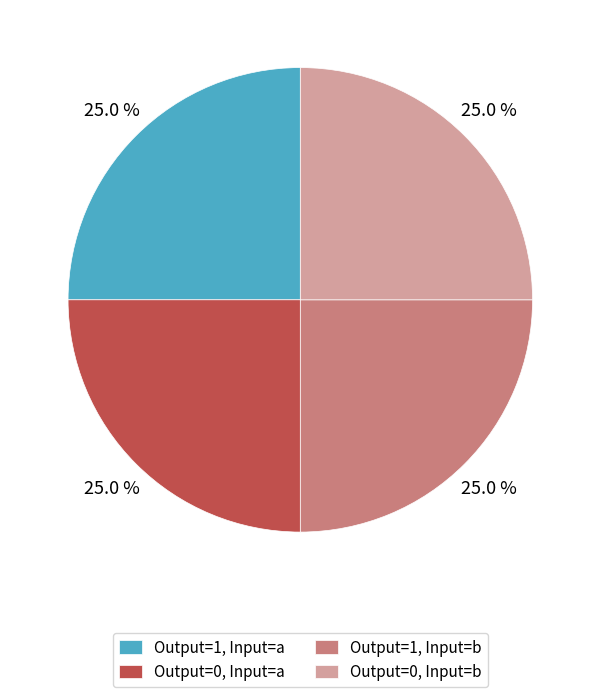

What is the ratio of the value at Output=0, Input=a to the value at Output=0, Input=b?

1.0